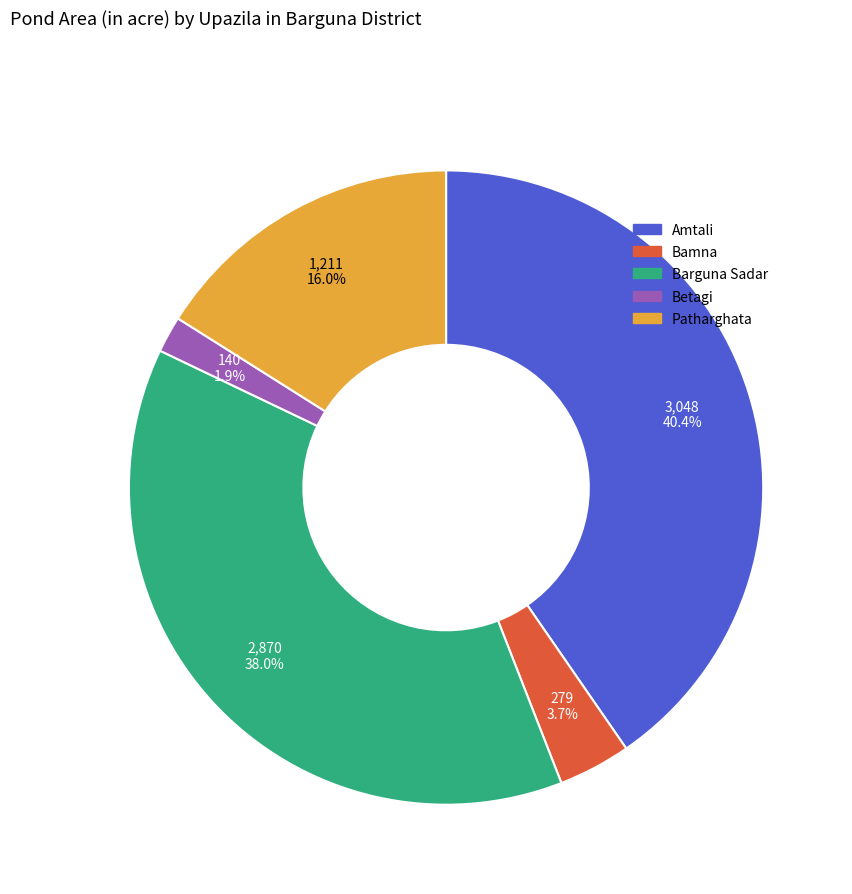

What is the total percentage of Betagi and Barguna Sadar?

39.9%